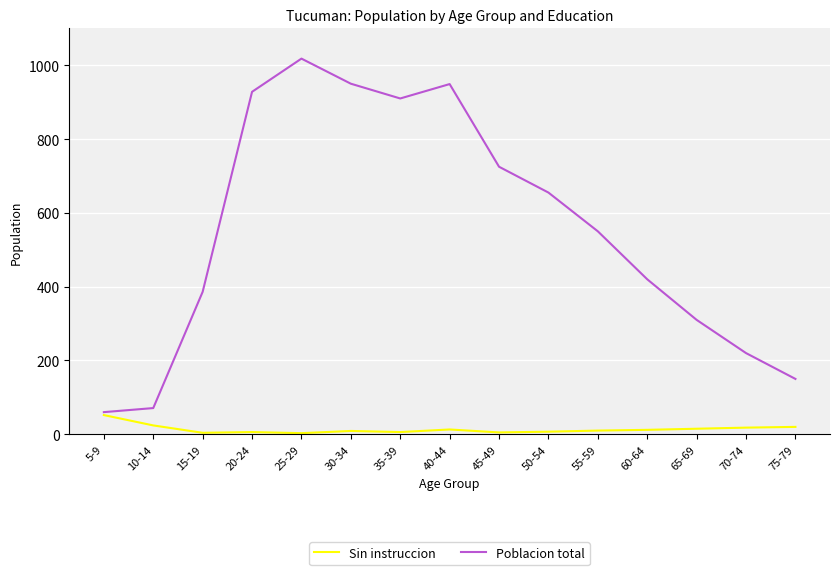

At 45-49, list the series in order from largest to smallest.

Poblacion total, Sin instruccion